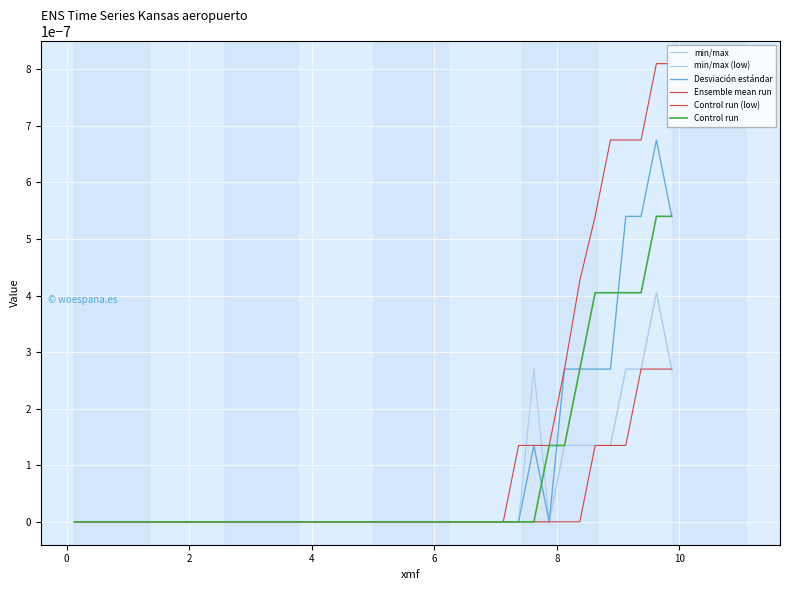

Is this an area chart (filled region under the line)?

No